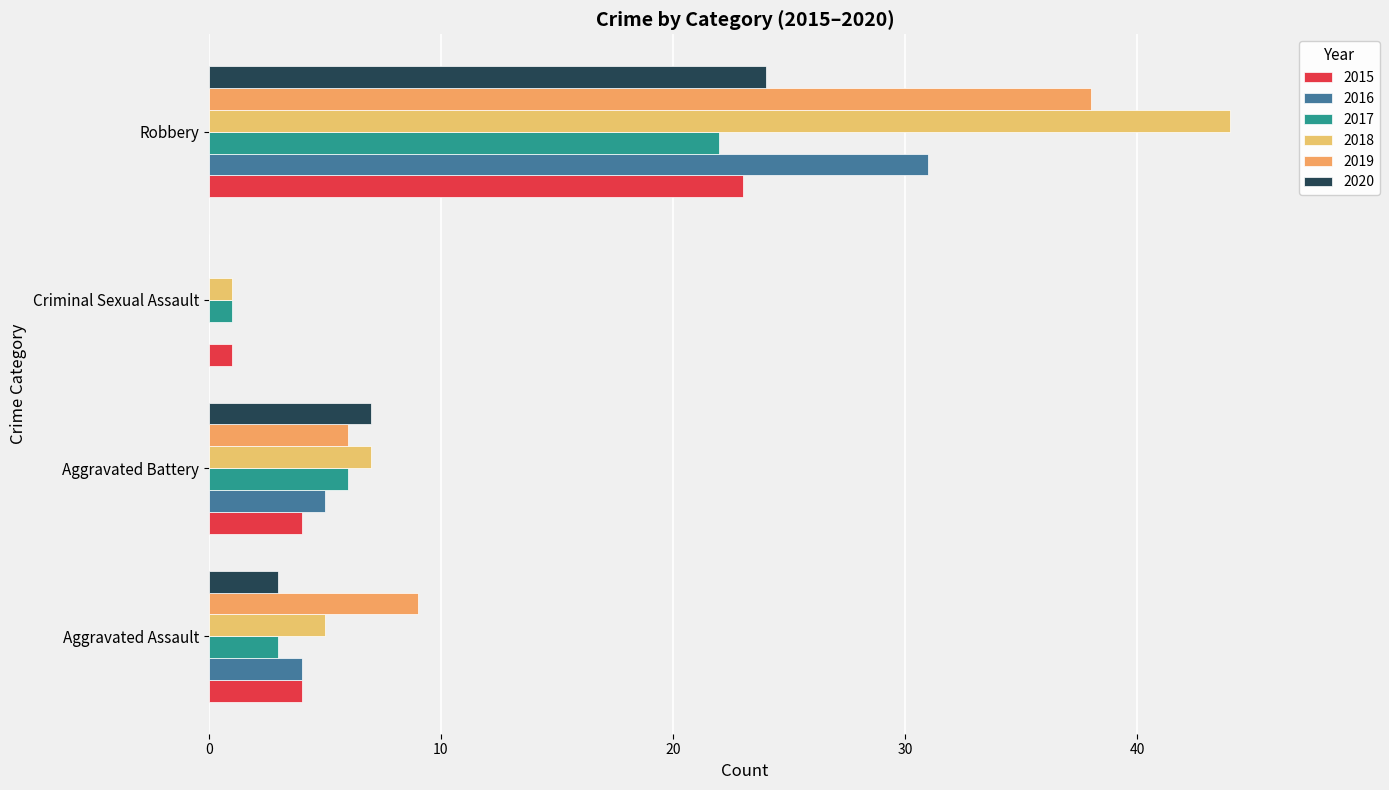

What is the difference between the maximum and second lowest values in the 2015 series?

19